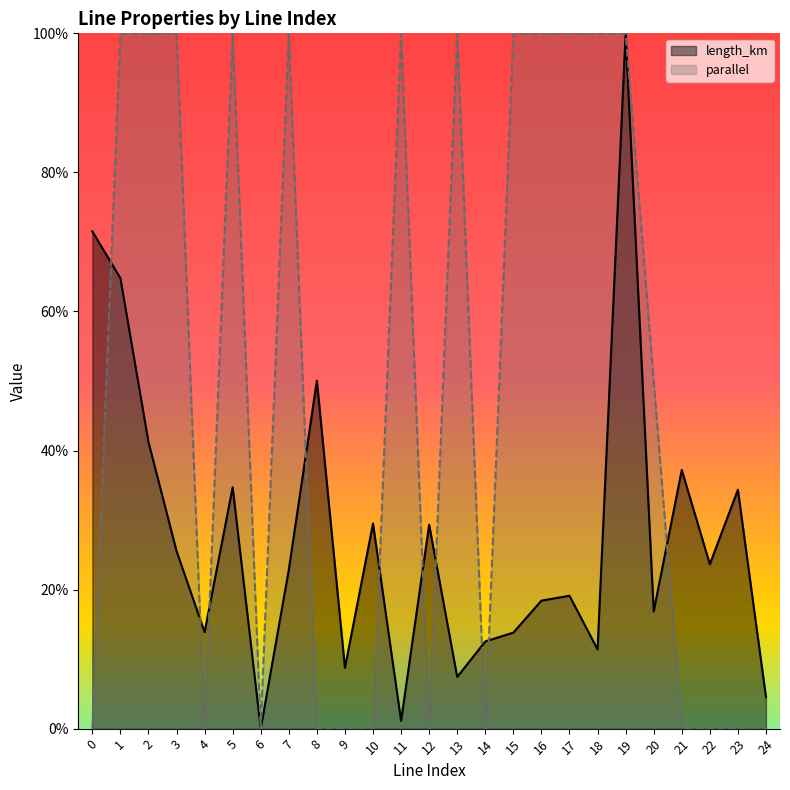

List the series in order of their overall mean, highest first.

parallel, length_km